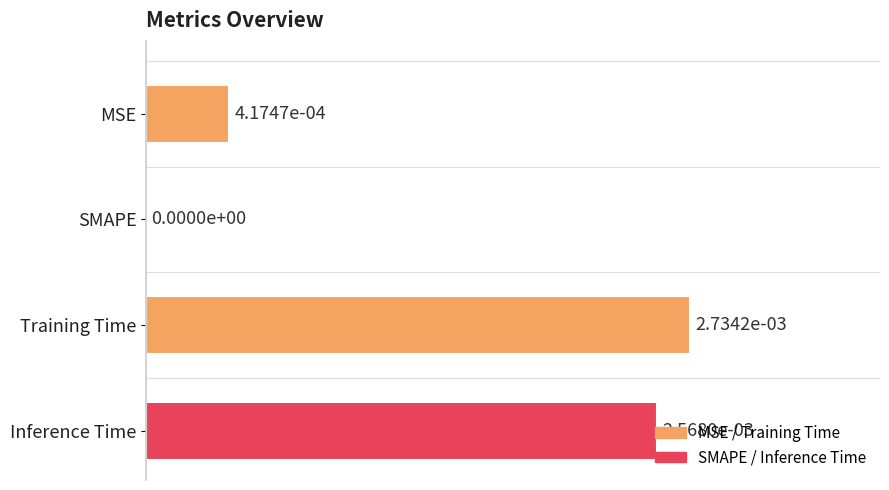

At which label is the value closest to 0?

SMAPE